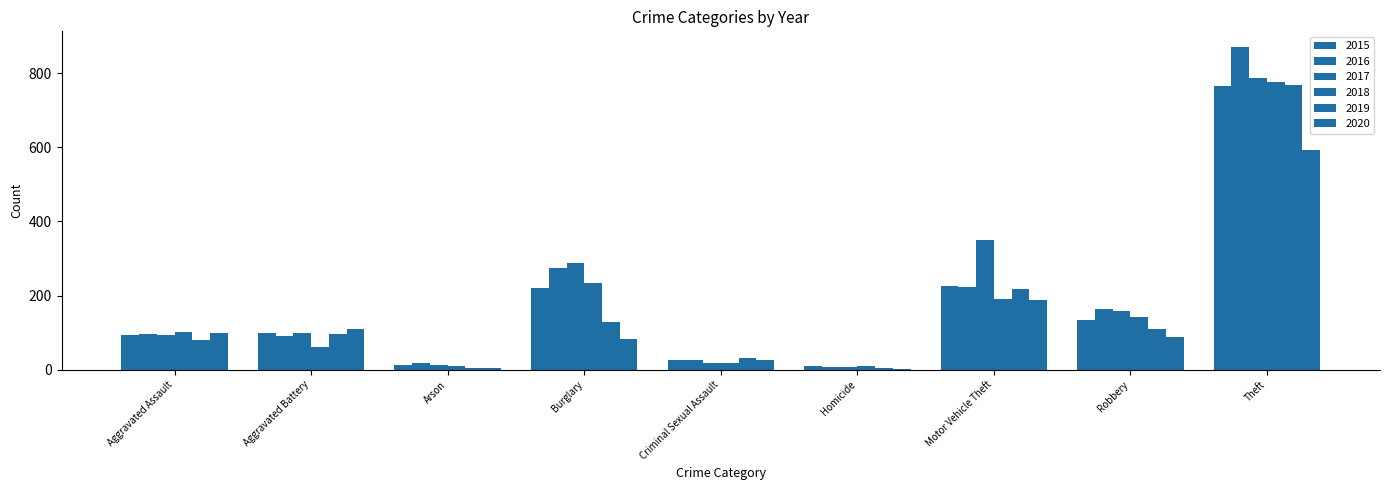

How many data points does each series have?

9